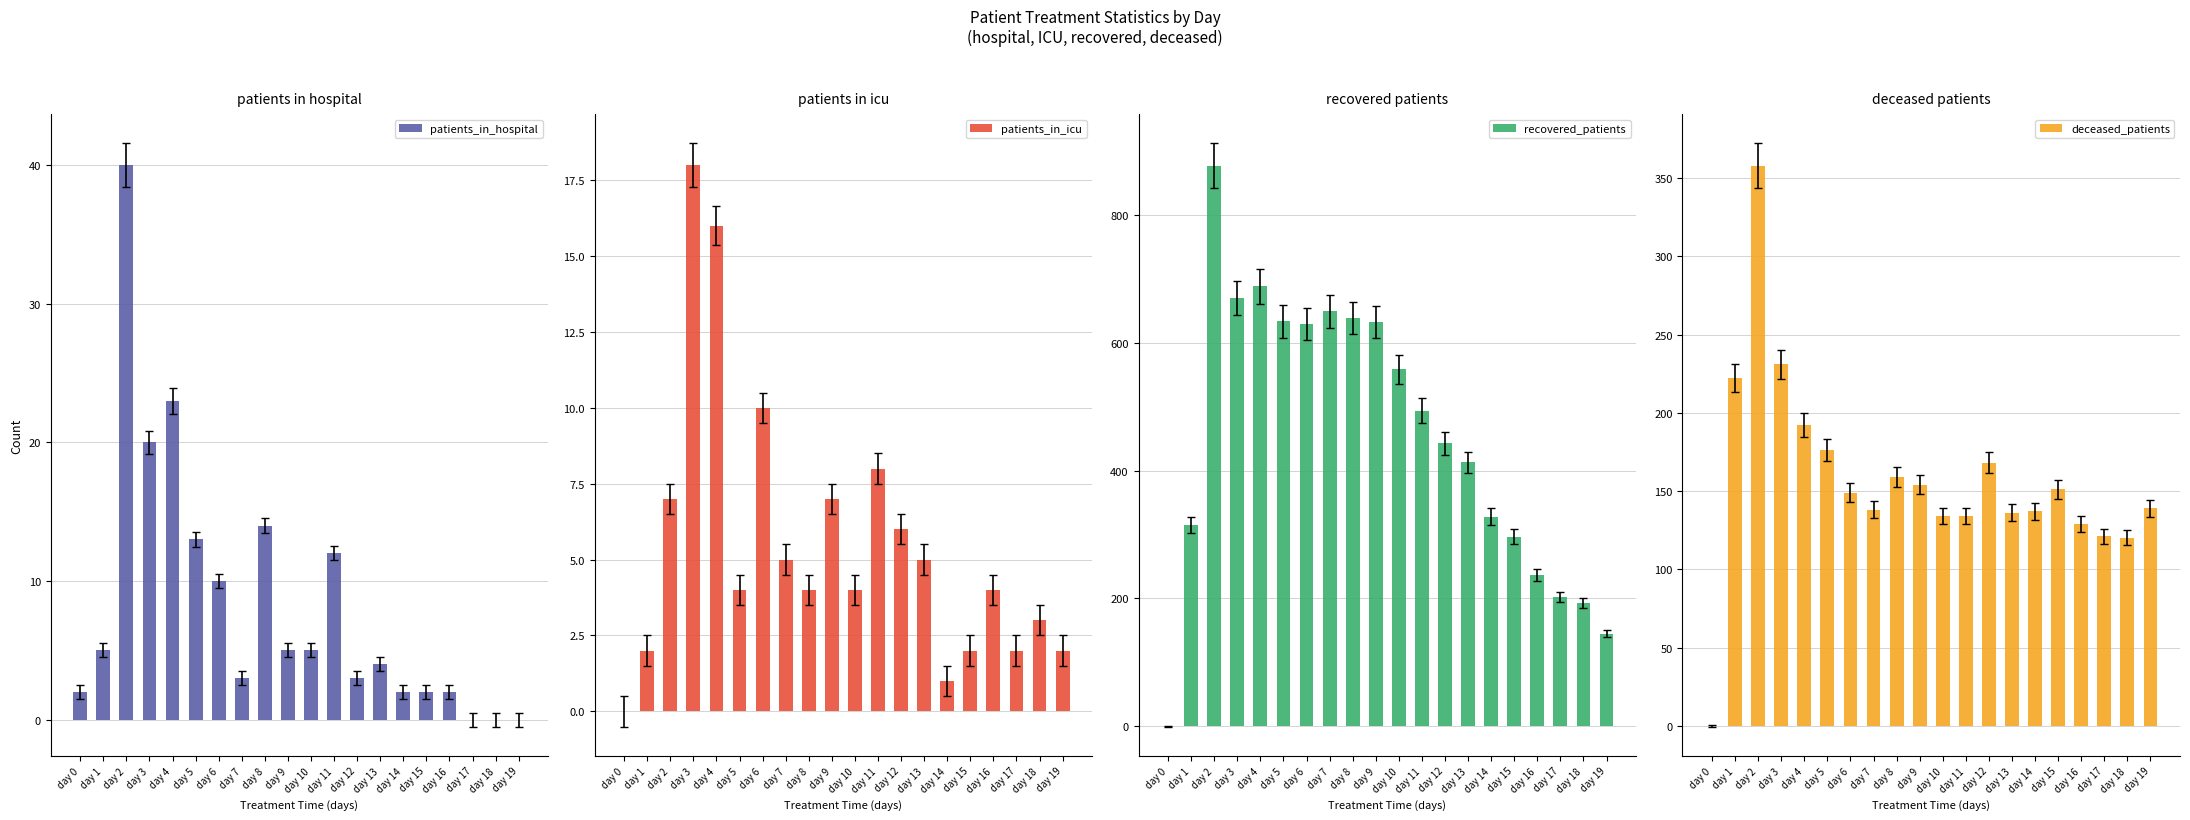

True or false: patients_in_icu has a value of 5 at day 5.

False